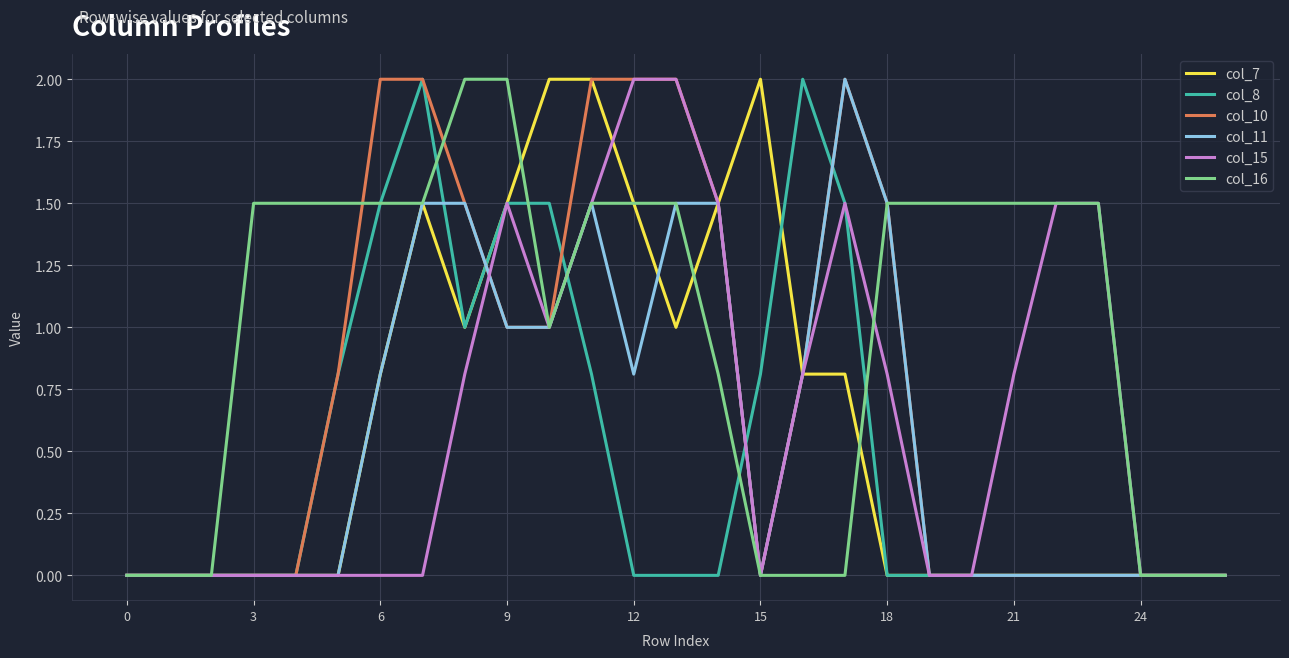

What is the maximum value for col_8?

2.0